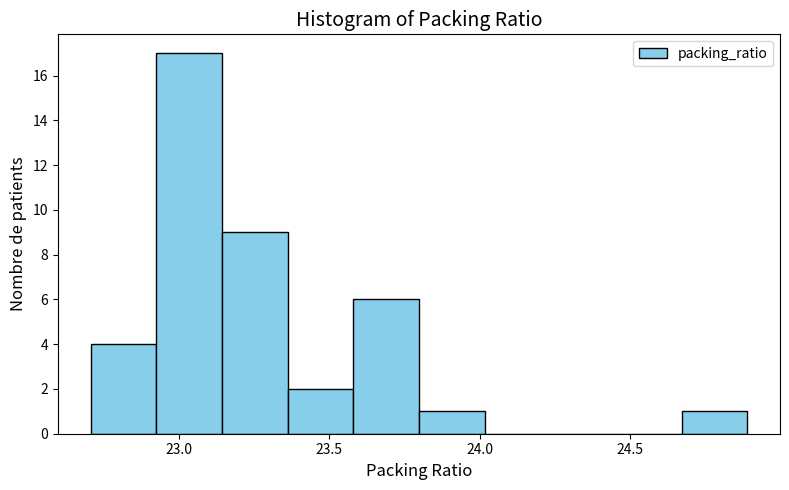

Reading left to right, list every bar in this chart as the range it spans on the x-axis followed by its height. Neither the bar edges nor the heights are printed on the chart, so give them approximately, as read against the axes.

22.70 to 22.95: 4
22.95 to 23.15: 17
23.15 to 23.35: 9
23.35 to 23.60: 2
23.60 to 23.80: 6
23.80 to 24.00: 1
24.00 to 24.25: 0
24.25 to 24.45: 0
24.45 to 24.65: 0
24.65 to 24.90: 1